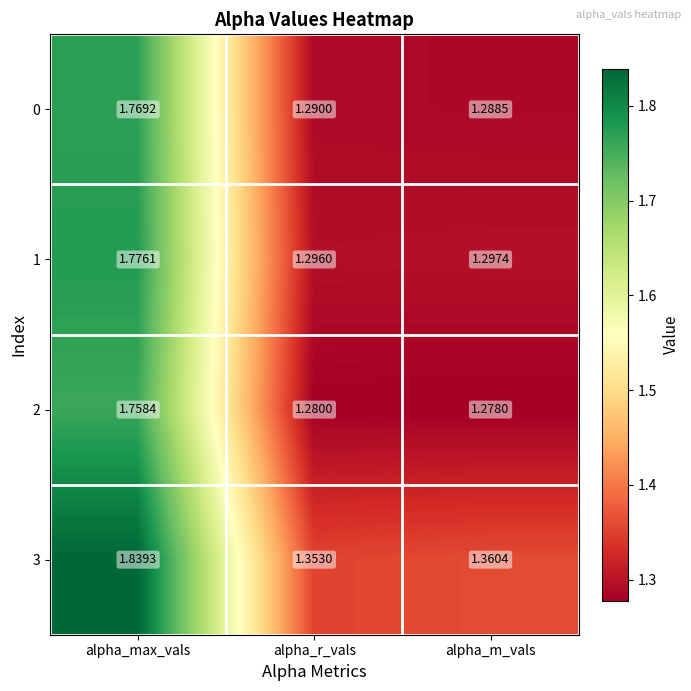

Rank the series at alpha_max_vals from lowest to highest value.

2, 0, 1, 3